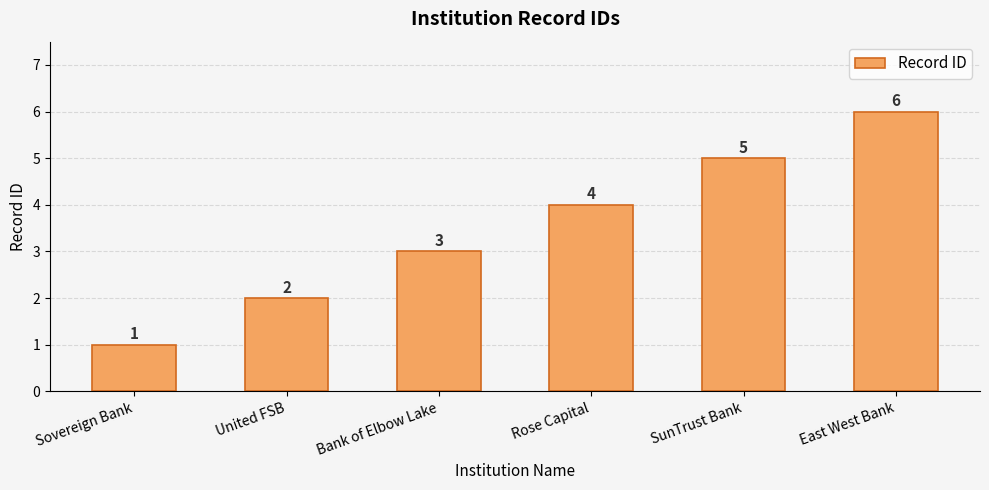

At which label is the value closest to 3?

Bank of Elbow Lake